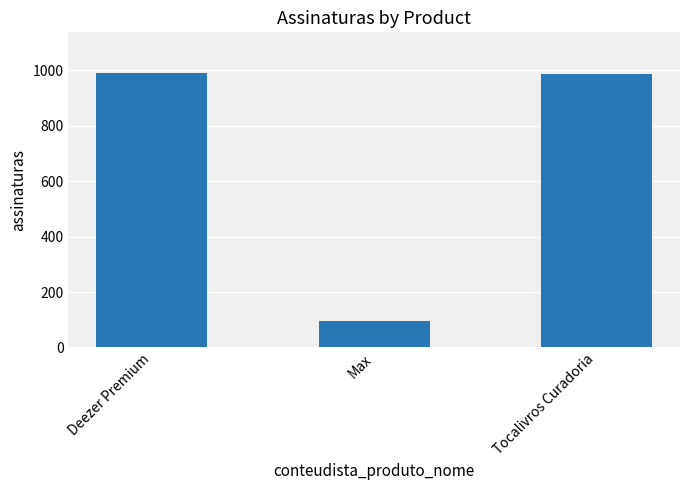

What is the approximate value at Tocalivros Curadoria, to the nearest 50?

1000